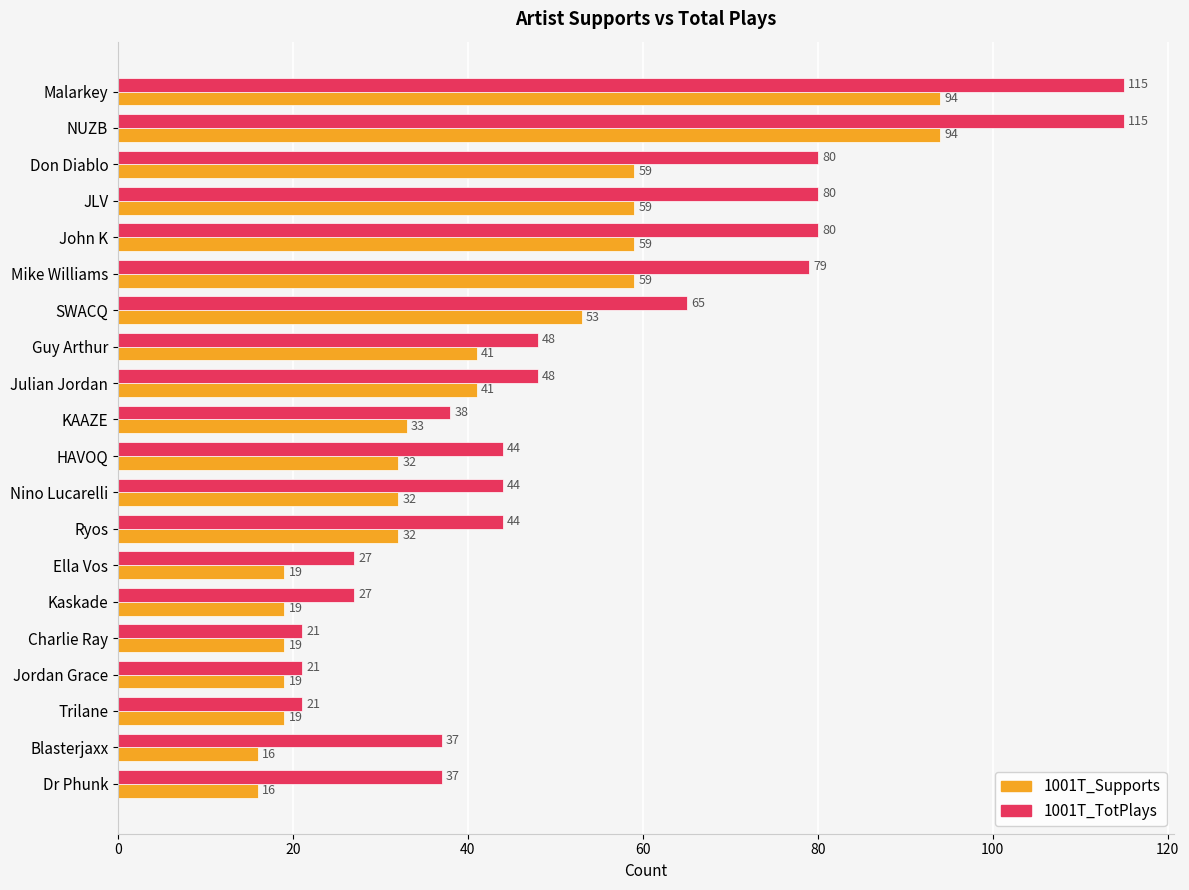

The 1001T_TotPlays series shows 38 at KAAZE. True or false?

True